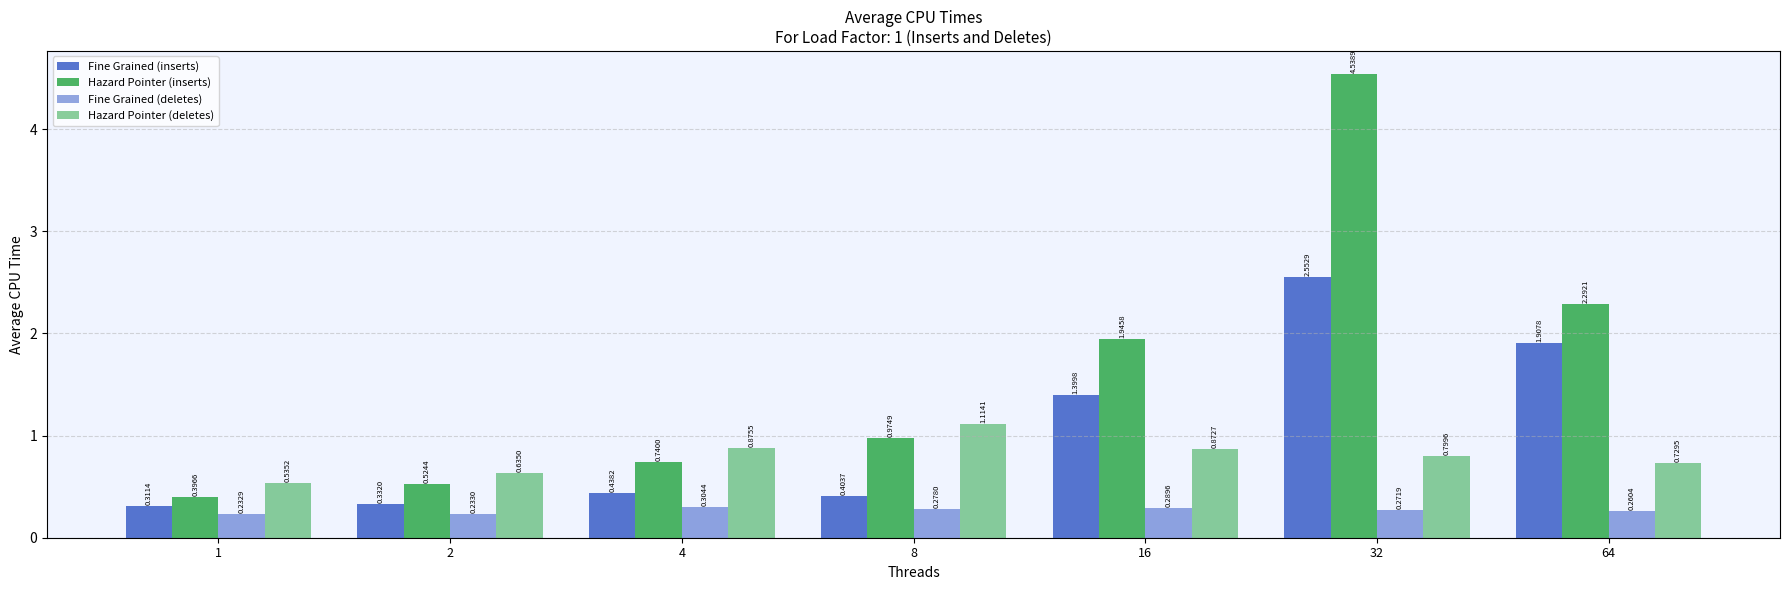

Is it true that Fine Grained (inserts) equals 0.4 at 4?

True